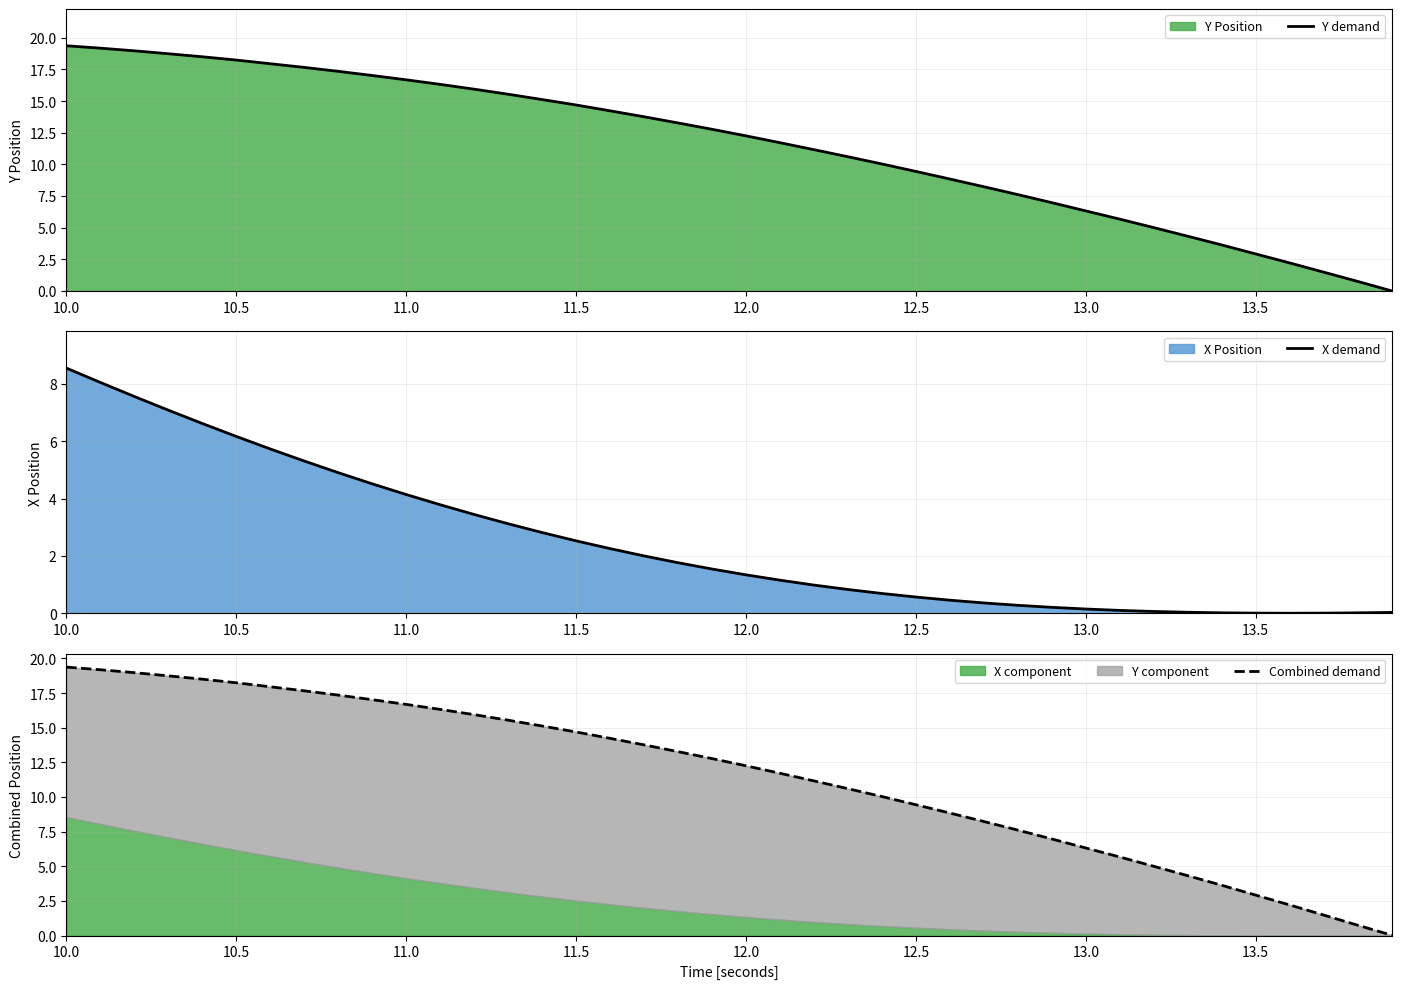

At which label does Y demand first exceed 12?

10.0